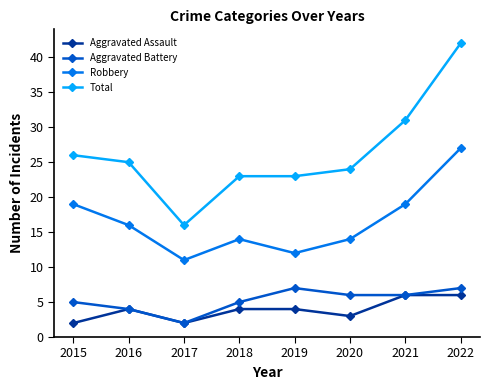

True or false: Aggravated Assault has more than 0 interior local peaks.

True